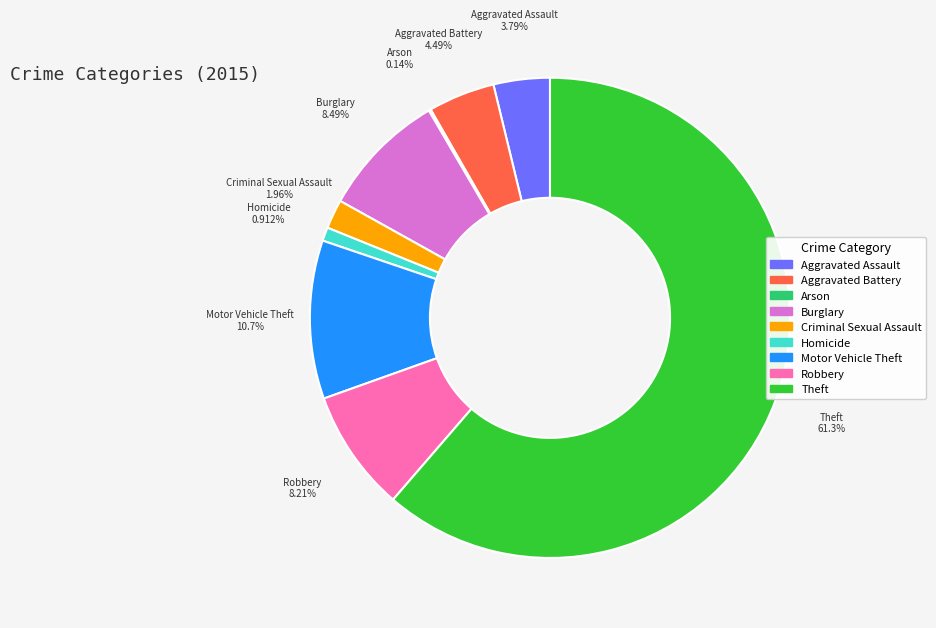

To the nearest percent, what is the average slice percentage?

11%